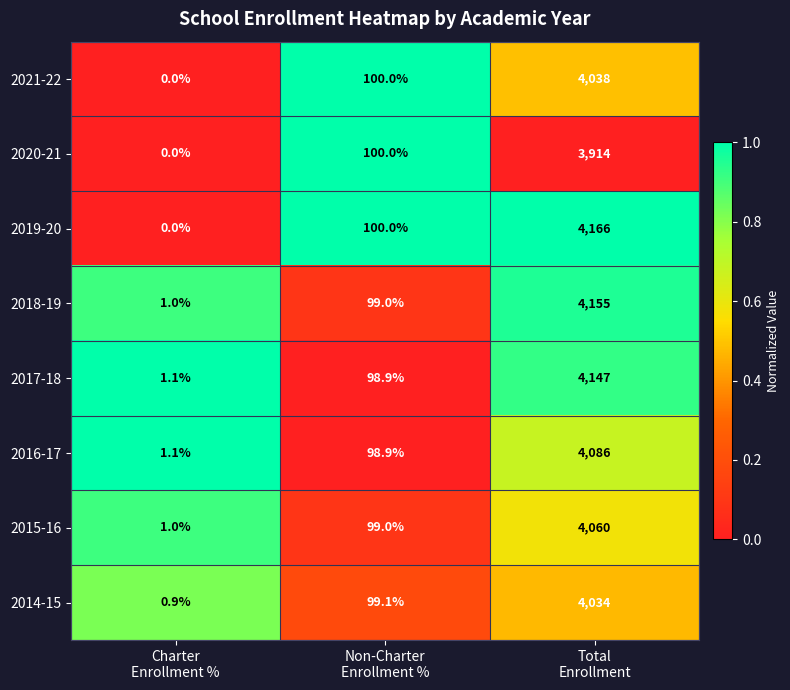

Reading right to left, what are all the values shown in this chart?

2021-22: 4038.0	100.0	0.0
2020-21: 3914.0	100.0	0.0
2019-20: 4166.0	100.0	0.0
2018-19: 4155.0	99.0	1.0
2017-18: 4147.0	98.9	1.1
2016-17: 4086.0	98.9	1.1
2015-16: 4060.0	99.0	1.0
2014-15: 4034.0	99.1	0.9